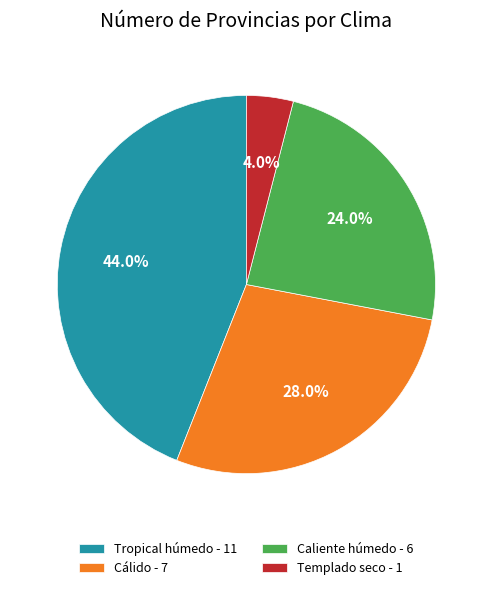

To the nearest percent, what portion does Tropical húmedo represent?

44%